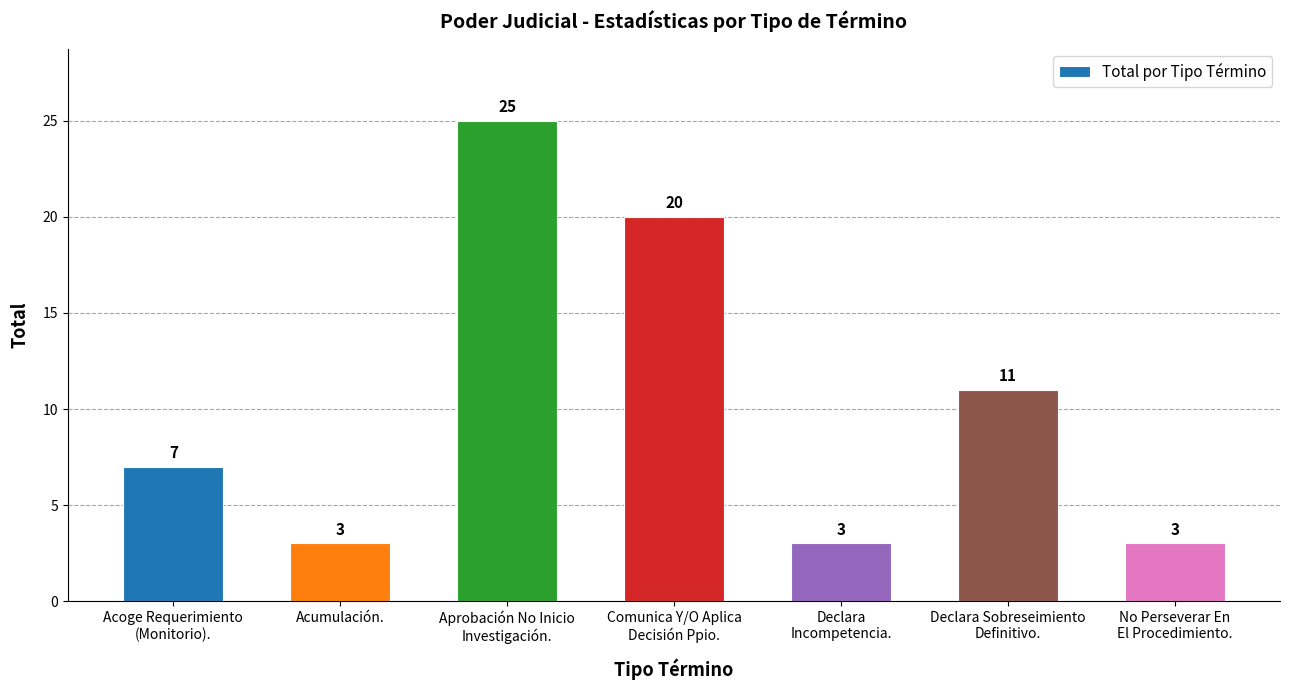

What is the maximum value shown in the chart?

25